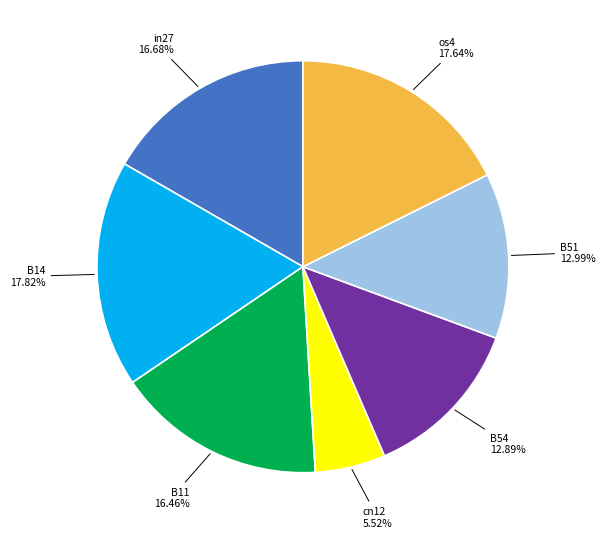

To the nearest percent, what is the average slice percentage?

14%